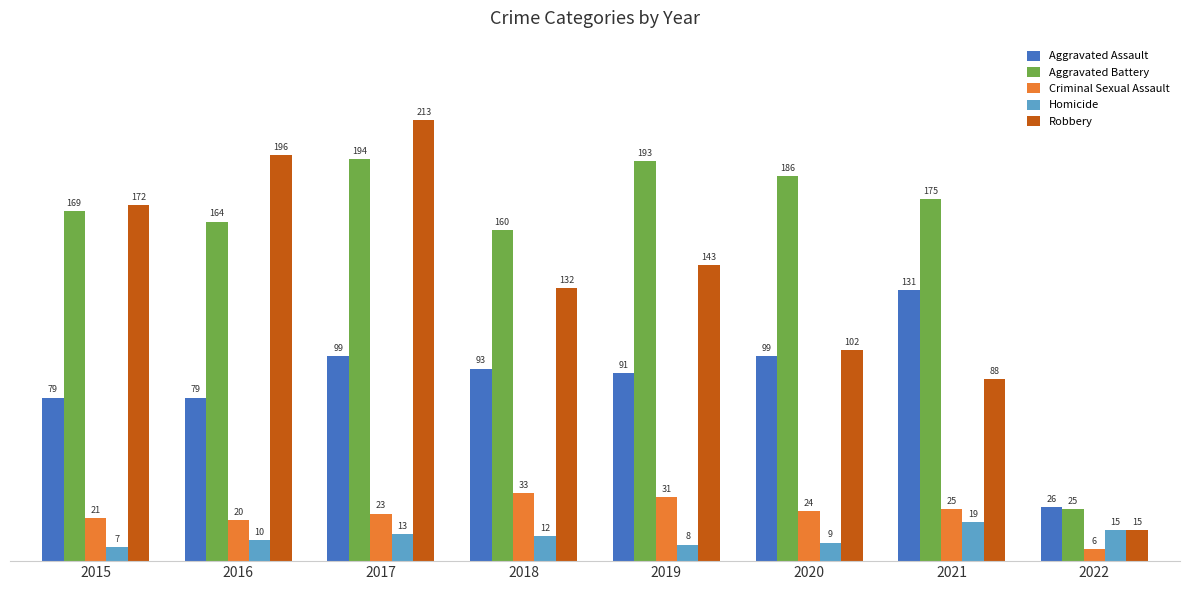

Are the bars horizontal?

No